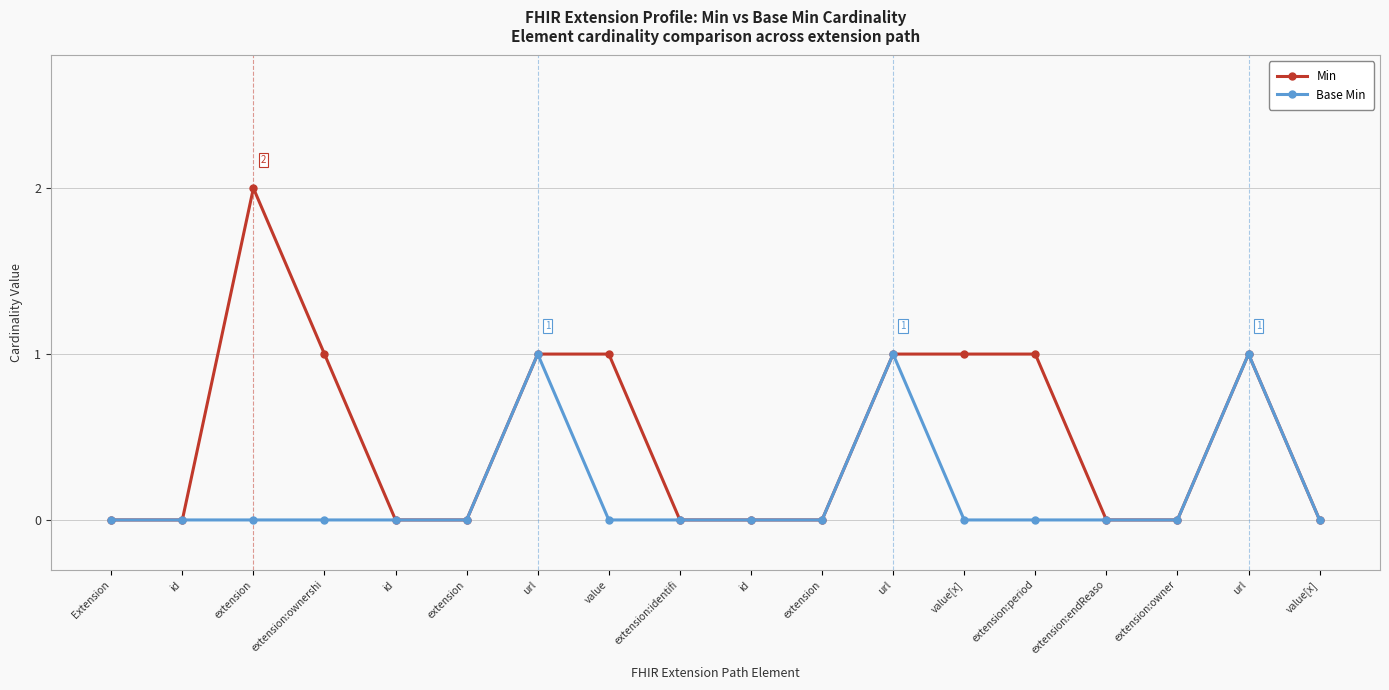

What are all the series names shown in the legend?

Min, Base Min